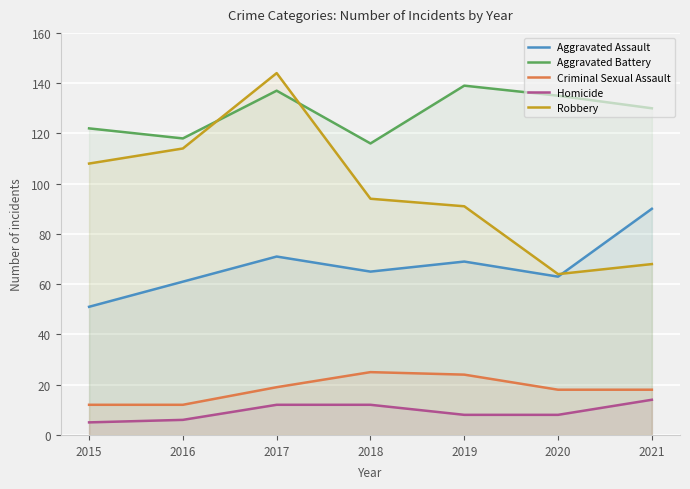

What is the total value across all series at 2020?

288